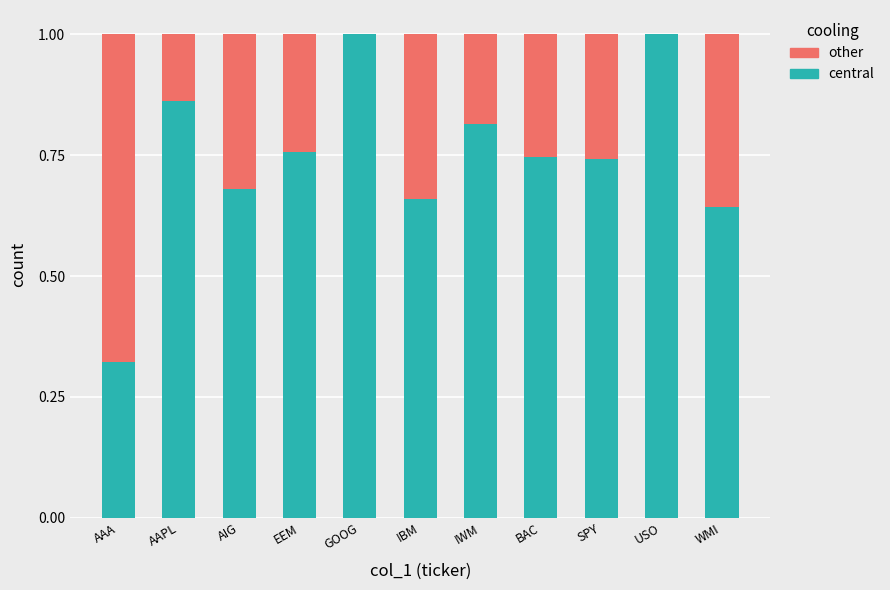

True or false: central has a value of 0.2 at BAC.

False